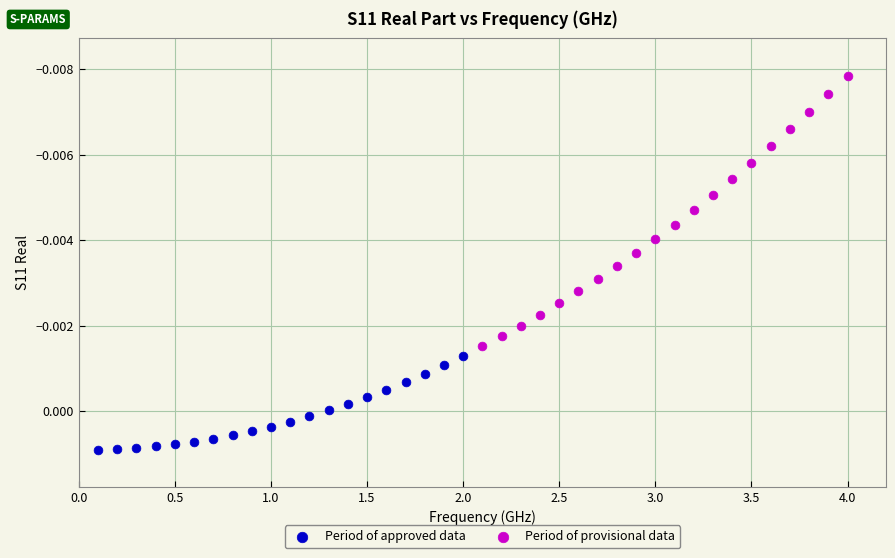

Which series contains the highest Y value?

Period of approved data